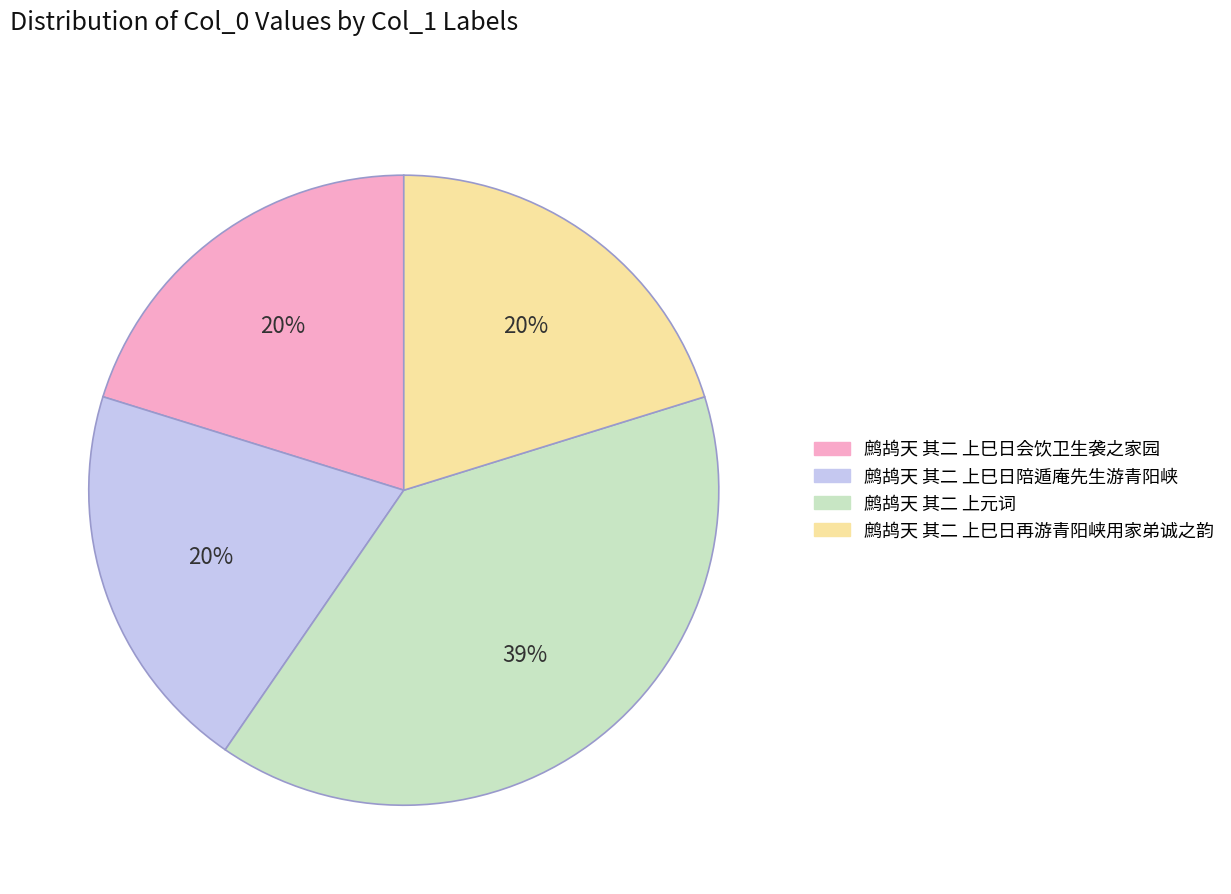

Which slice is the largest?

鹧鸪天 其二 上元词